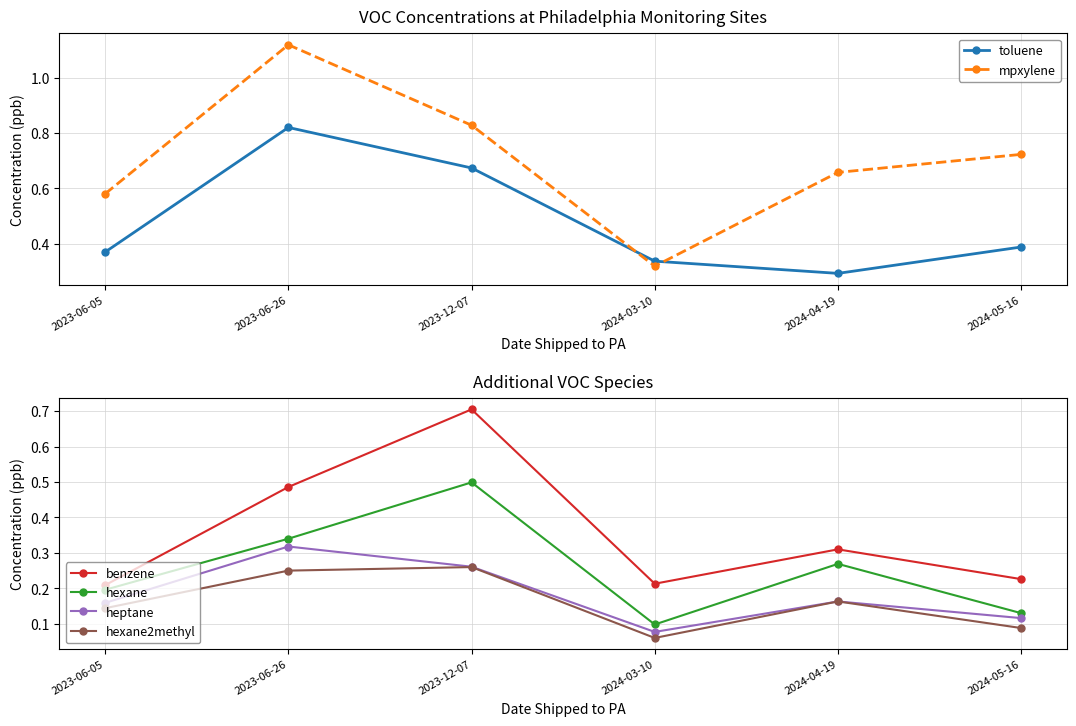

List the series in order of their peak value, highest first.

mpxylene, toluene, benzene, hexane, heptane, hexane2methyl